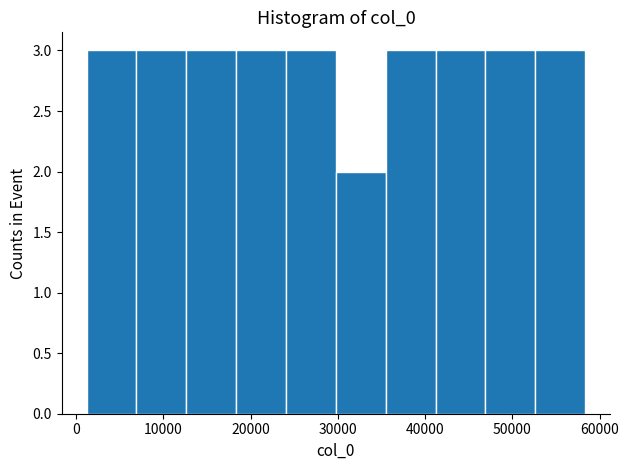

How tall is the bar that spans 1000 to 7000 on the x-axis? Neither the bar edges nor the heights are printed on the chart, so give them approximately, as read against the axes.

3